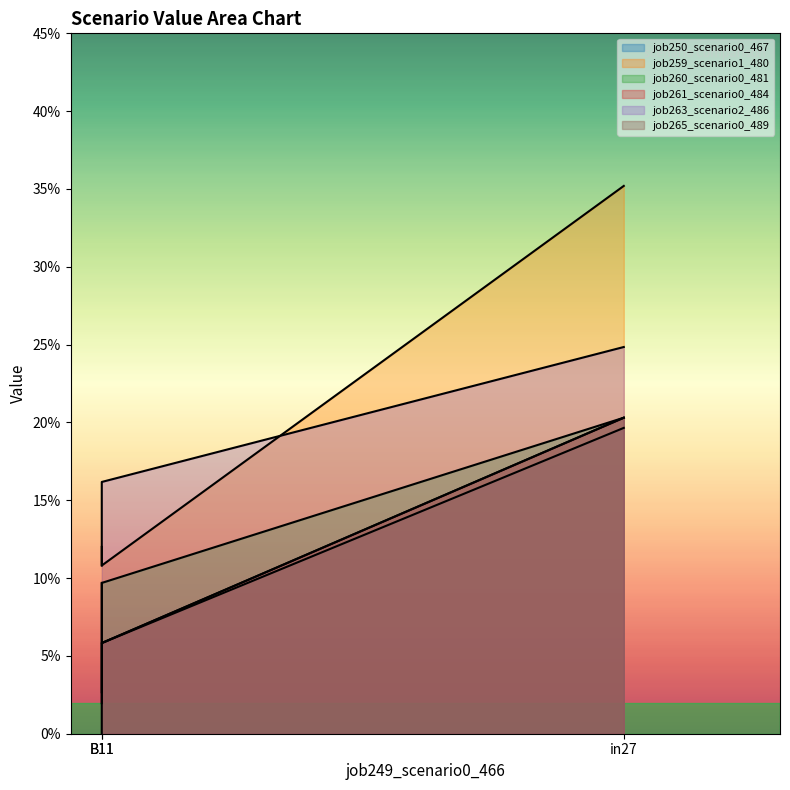

The value of job259_scenario1_480 at B11 is 0.1. True or false?

True